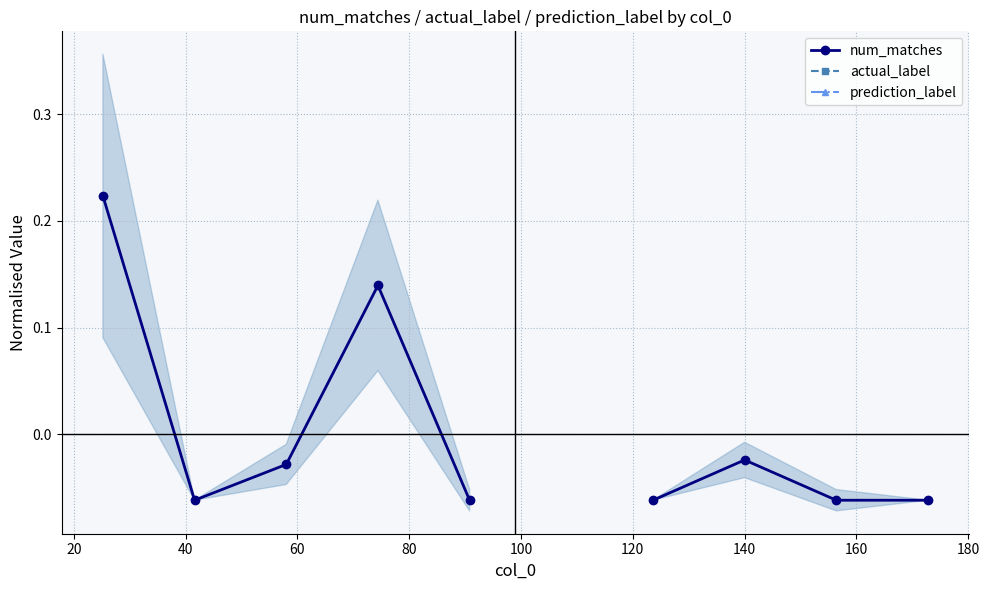

Which has a higher value, 40 or 20?

40